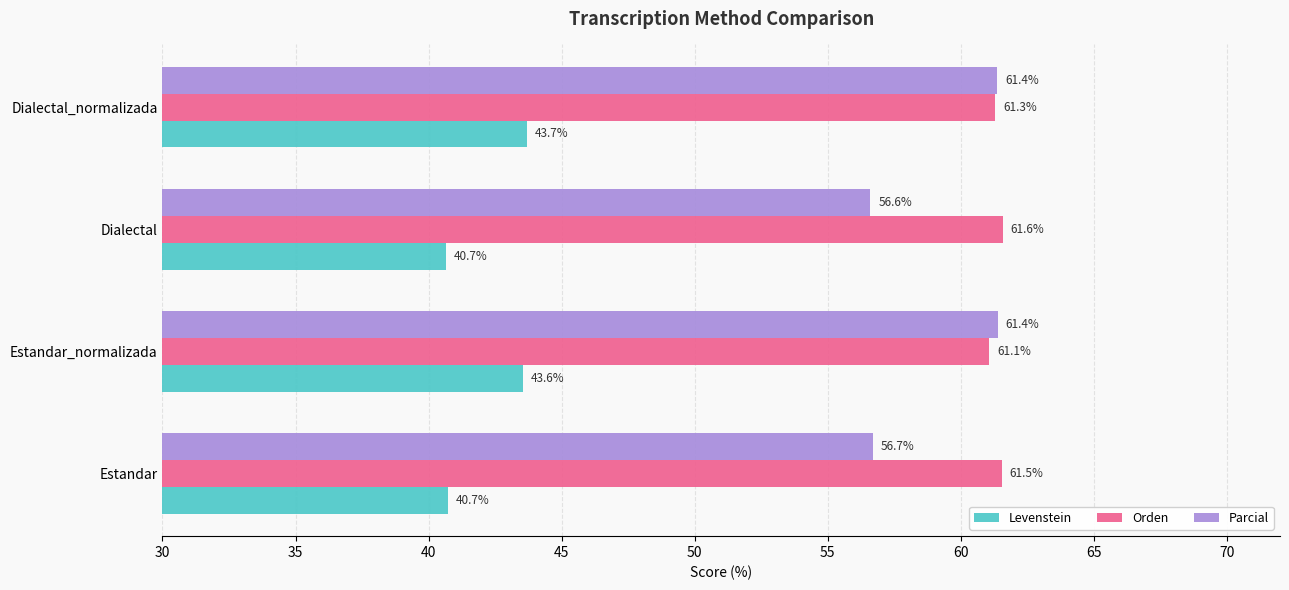

At how many categories does at least one series exceed 59?

4